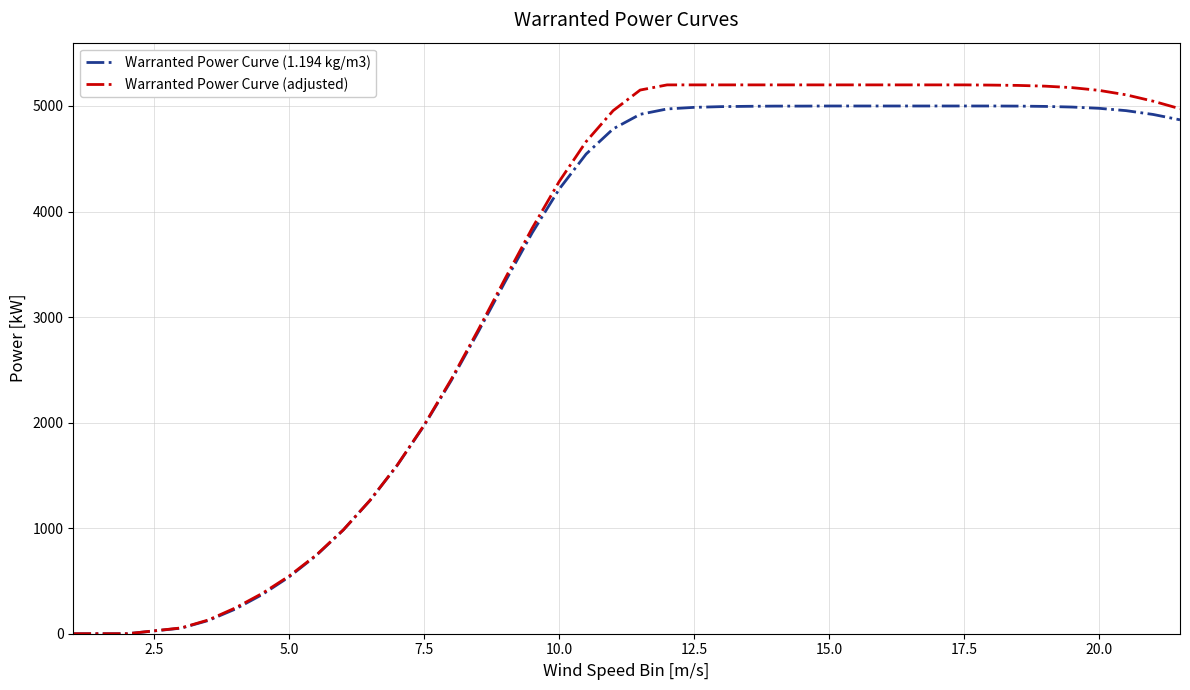

Which series has the largest range (max minus min)?

Warranted Power Curve (adjusted)